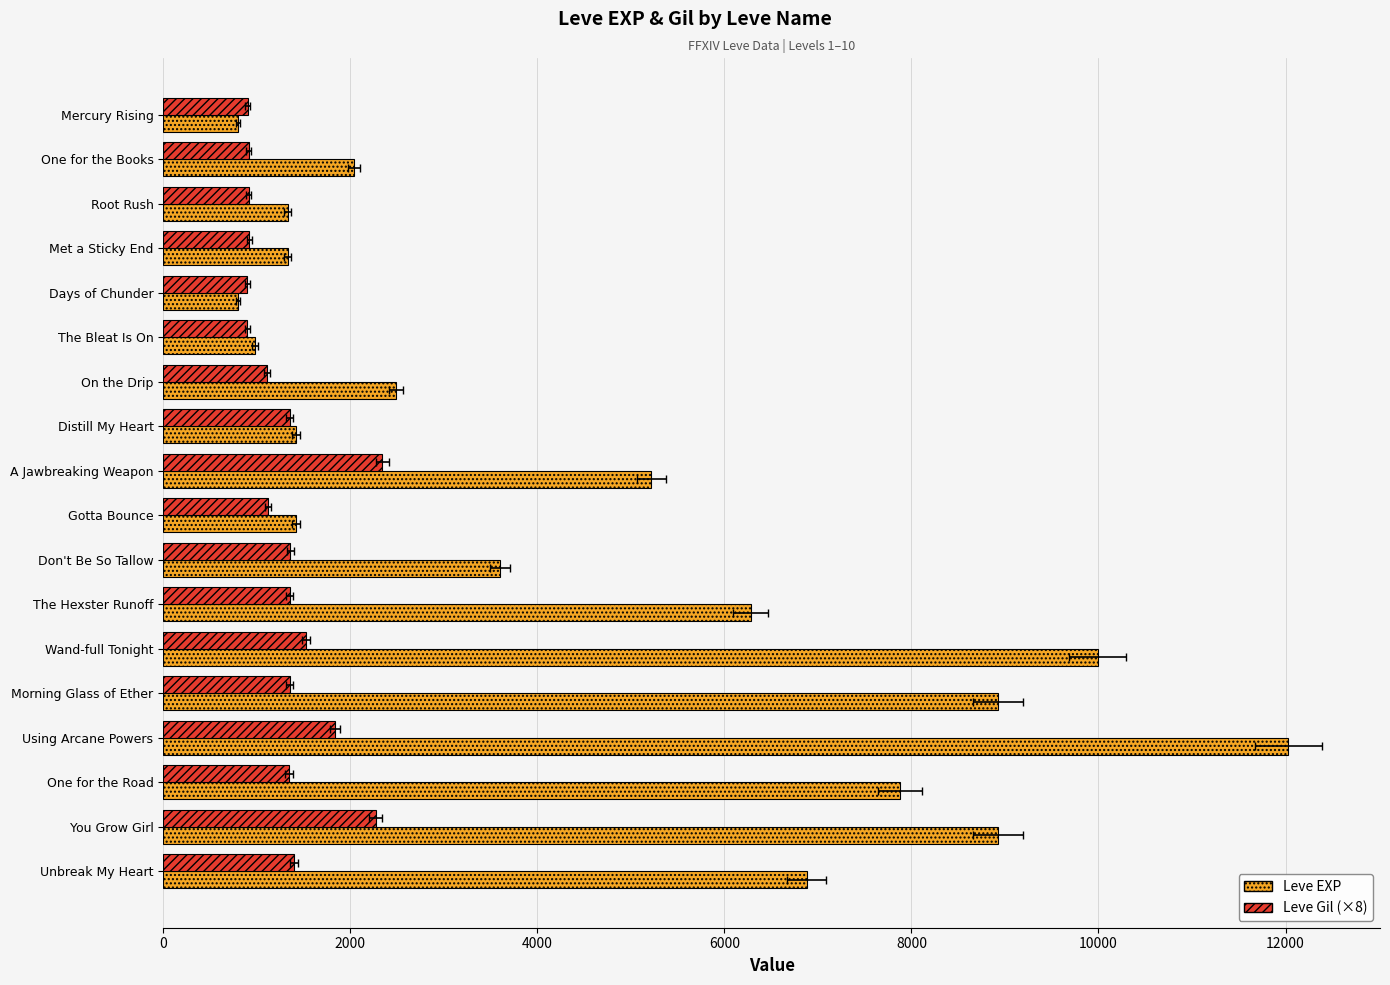

Rank the series by their maximum value, from lowest to highest.

Leve Gil (×8), Leve EXP